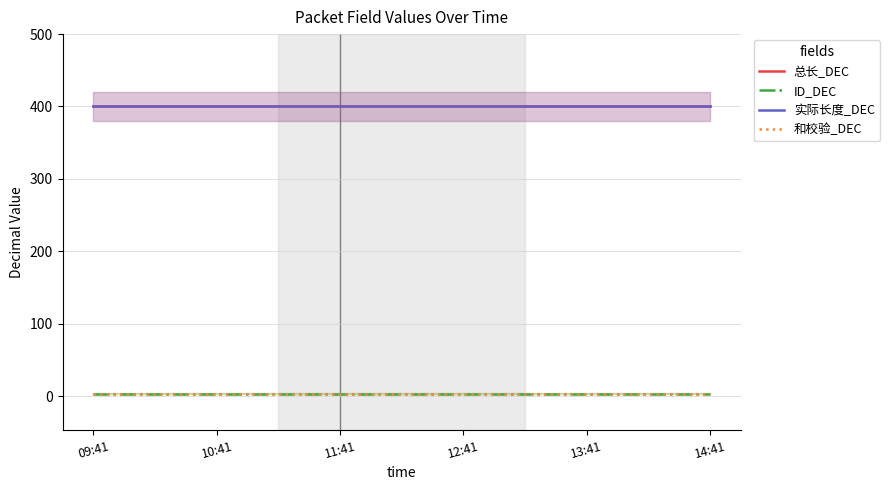

True or false: 实际长度_DEC and ID_DEC cross at least once.

False